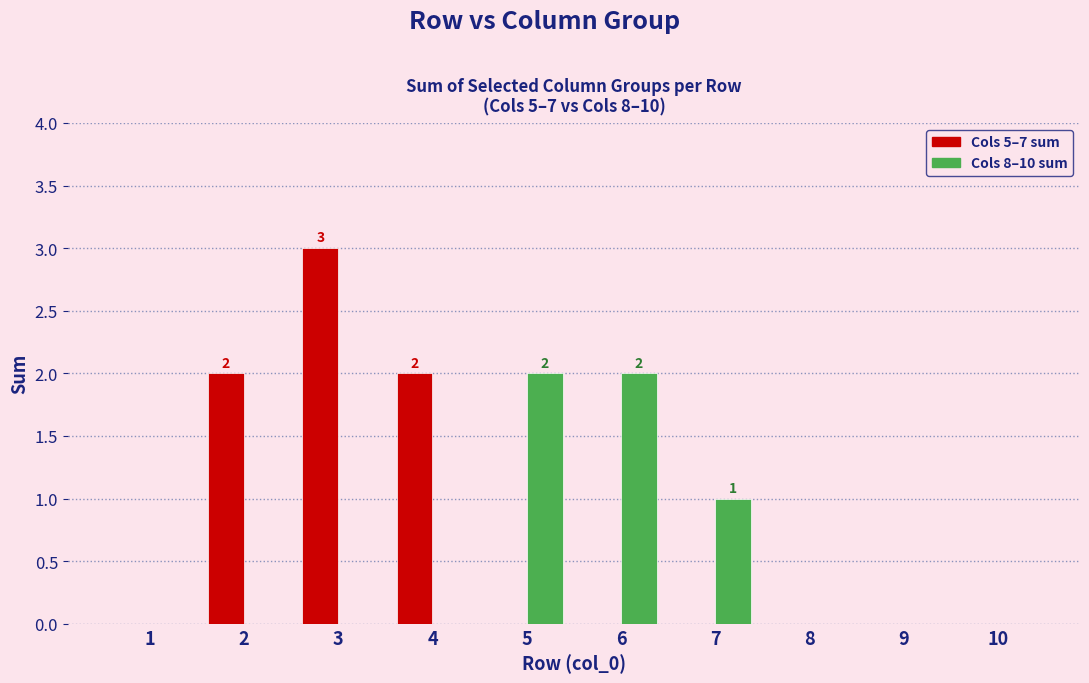

Which category has the highest value across all series?

3